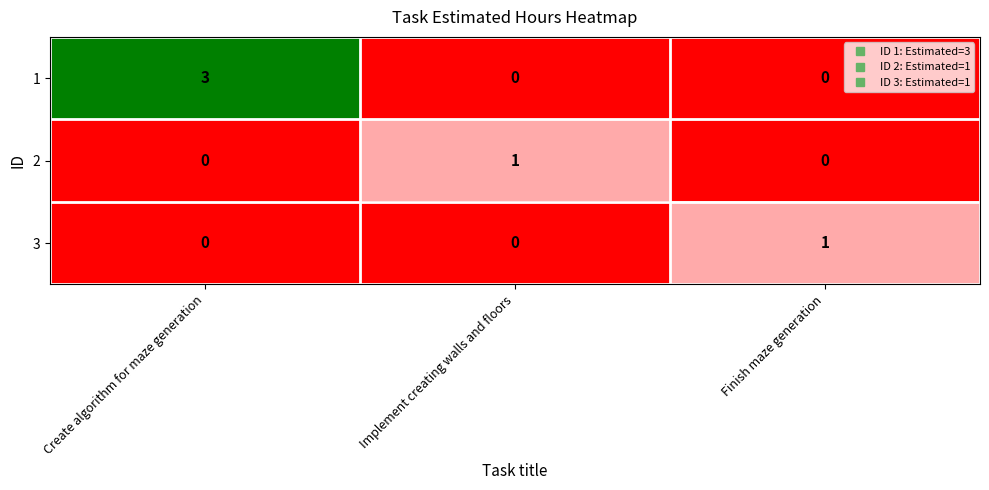

Which series has the largest total across all categories?

1